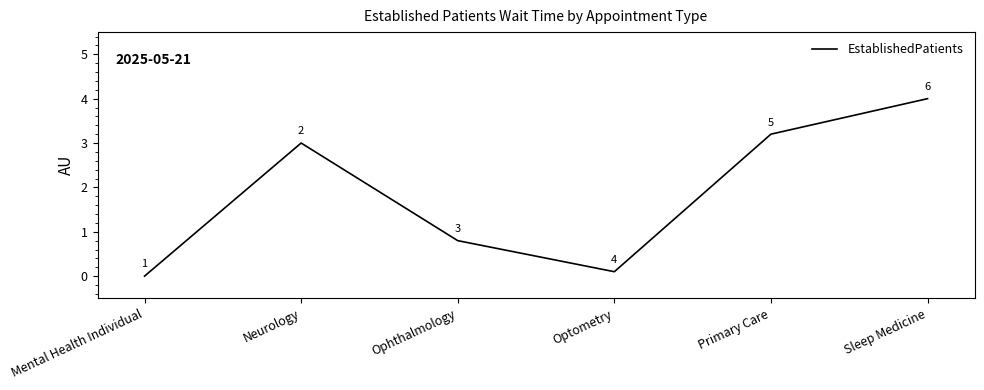

Between Sleep Medicine and Primary Care, which is larger?

Sleep Medicine